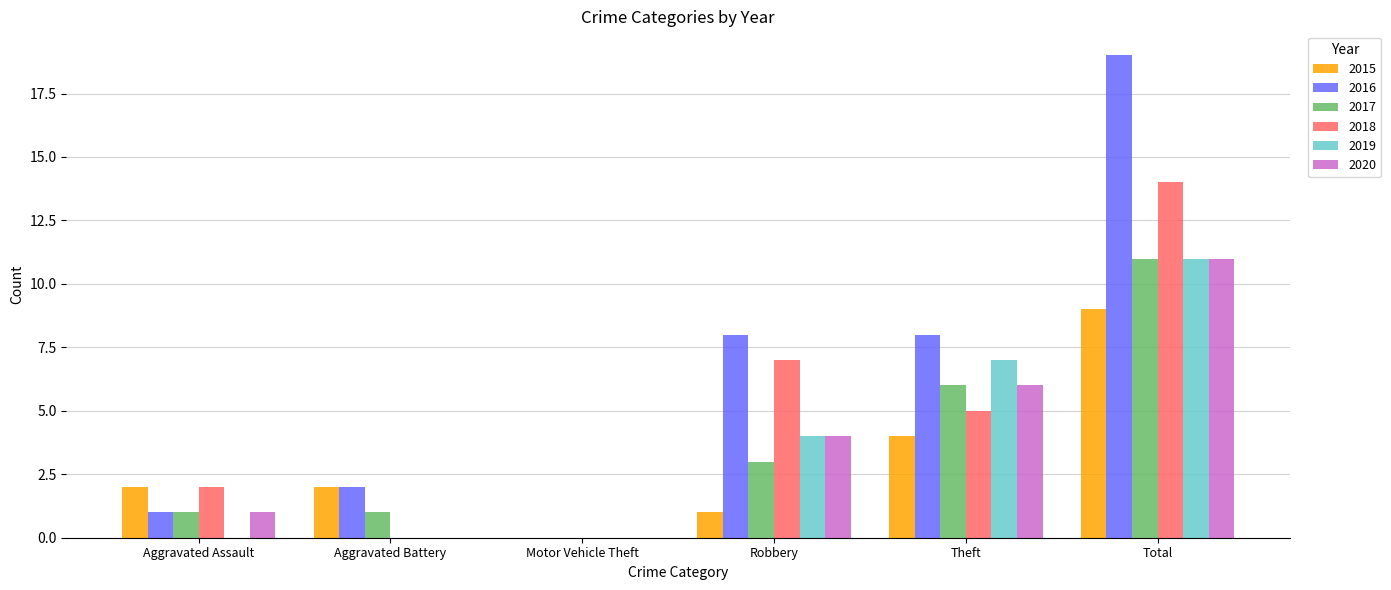

What is the sum of all 2016 values?

38